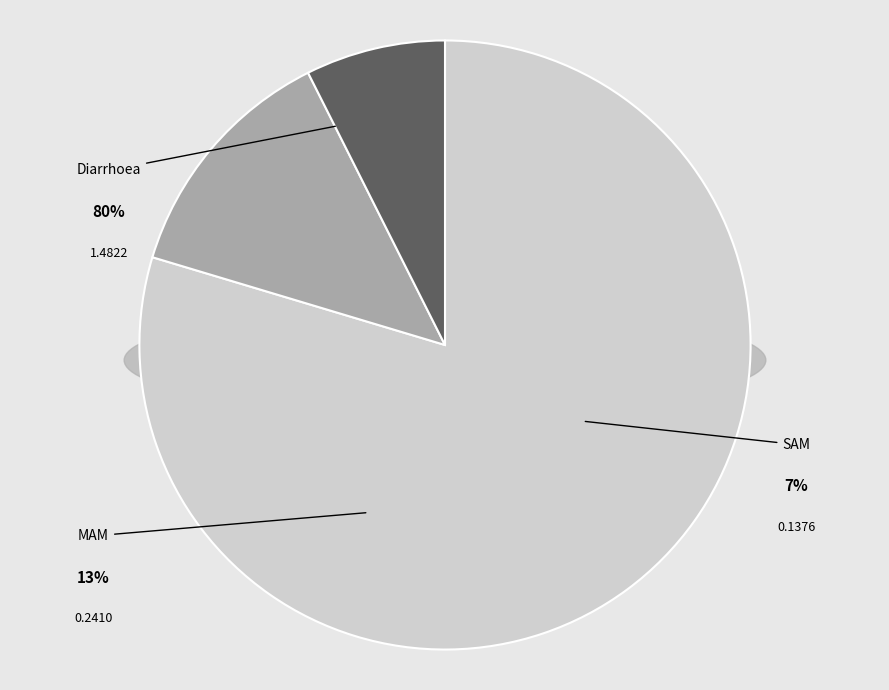

How many slices are in this pie chart?

3